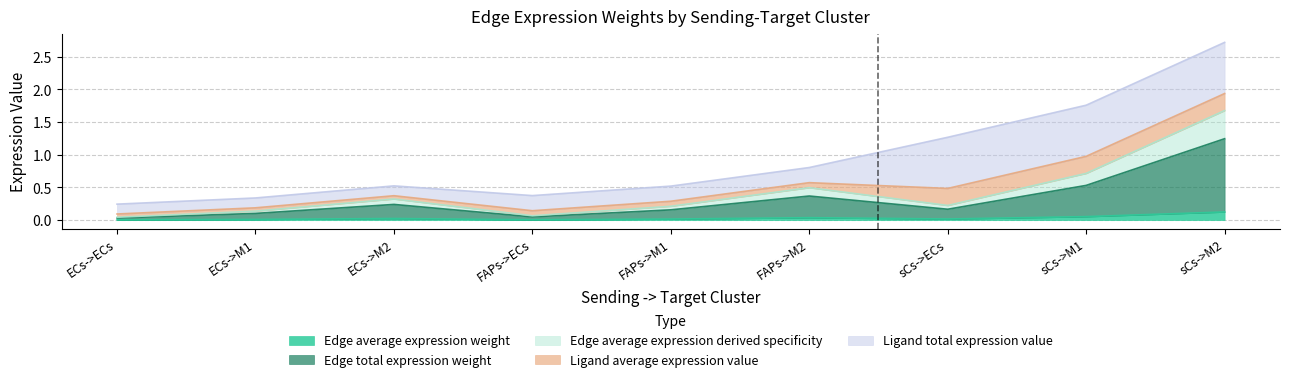

At which category is the sum across all series the highest?

sCs->M2